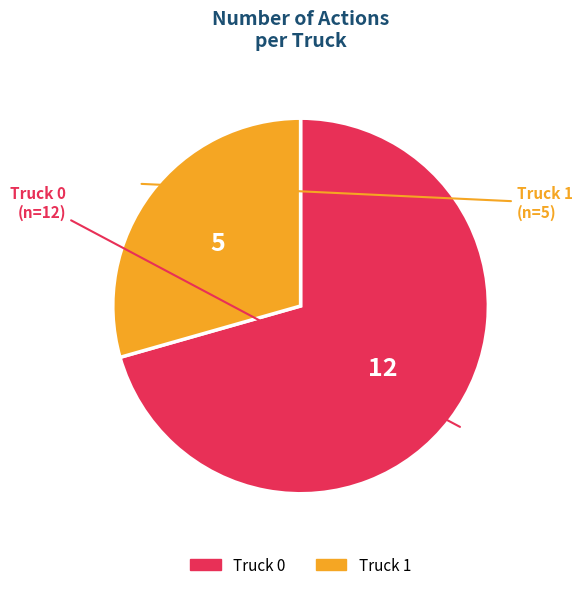

The Truck 1 slice represents 29% of the pie. True or false?

True